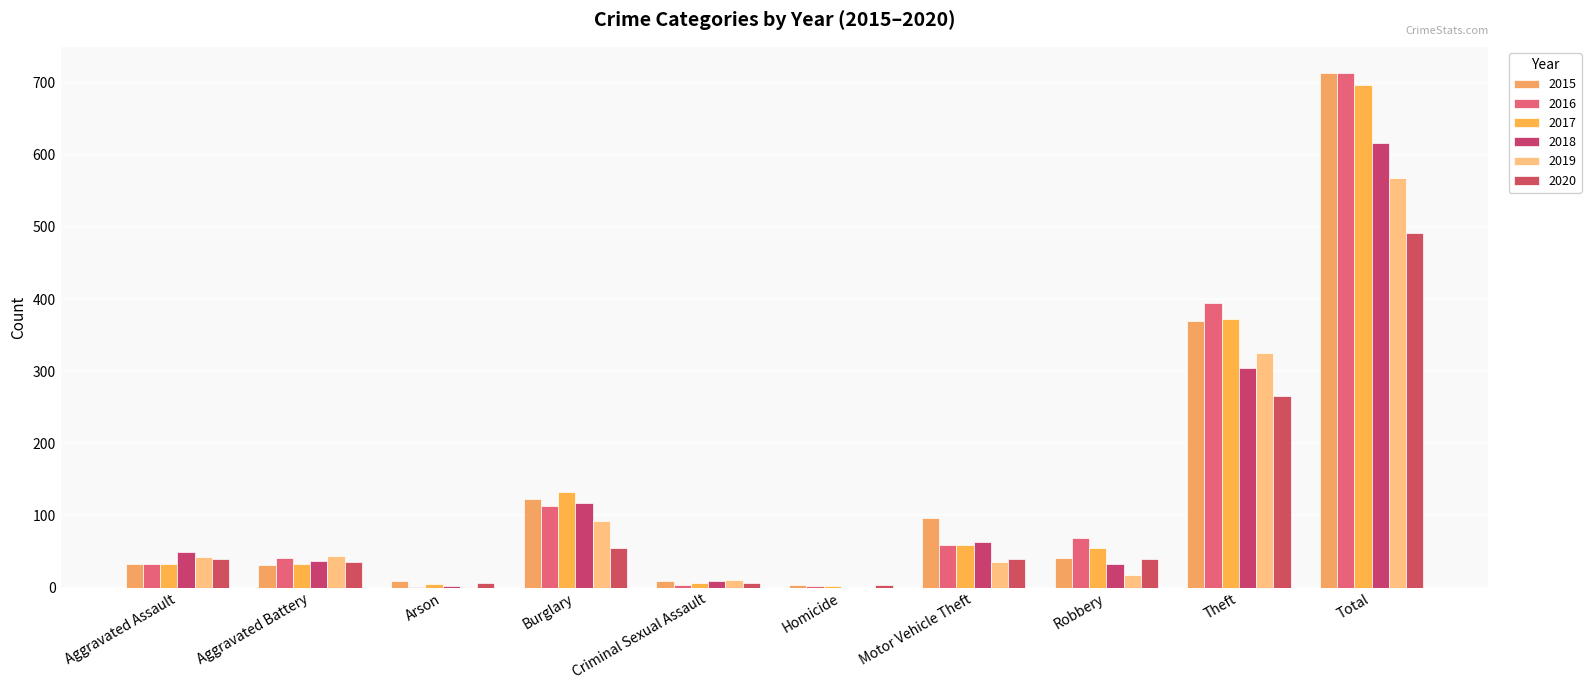

What are all the series names shown in the legend?

2015, 2016, 2017, 2018, 2019, 2020